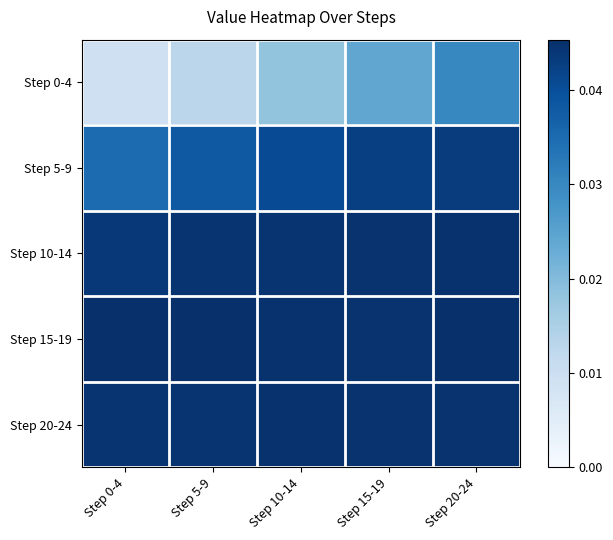

Which series has the widest spread of values?

Step 0-4